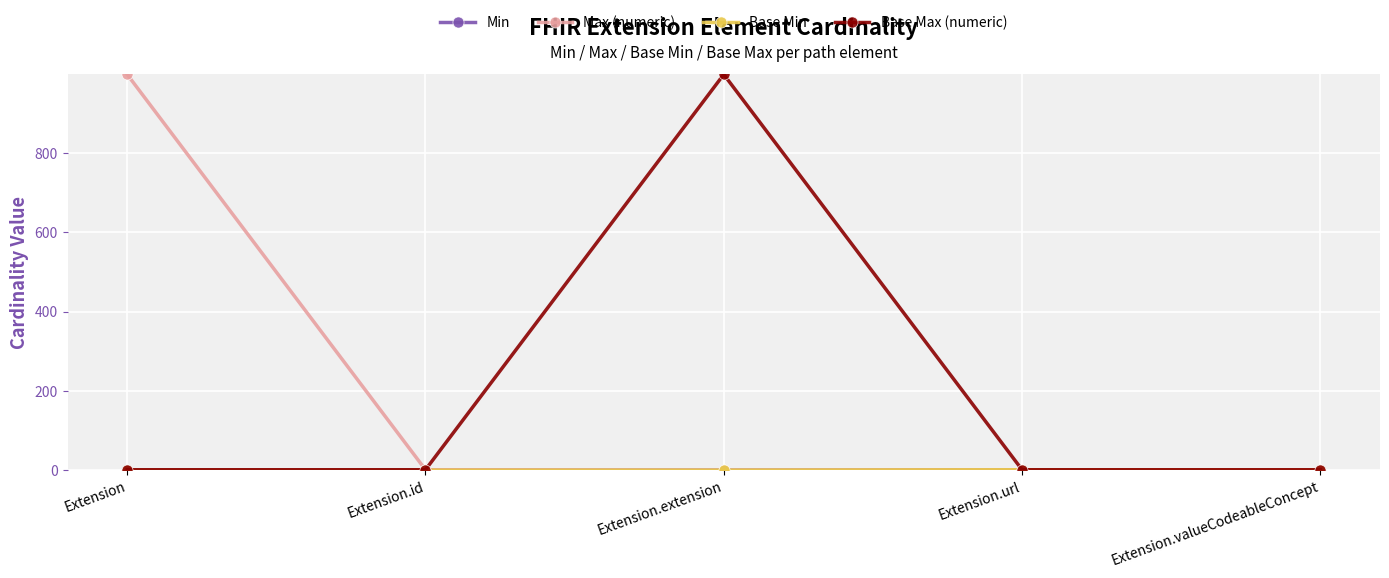

The value of Max (numeric) at Extension.extension is 0. True or false?

True